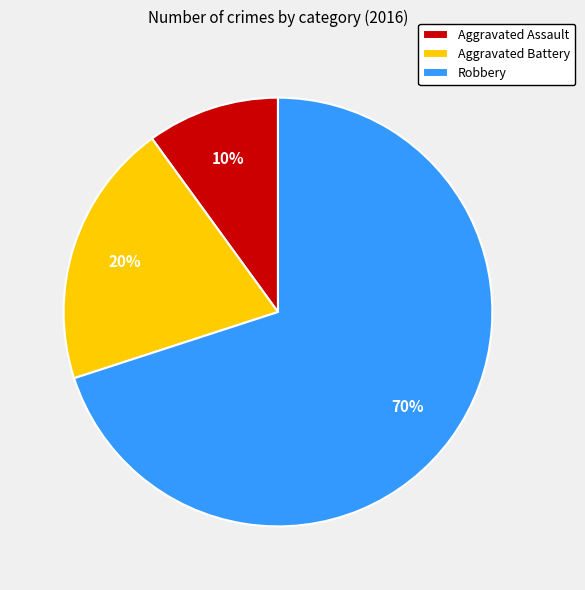

How many segments does this pie chart have?

3